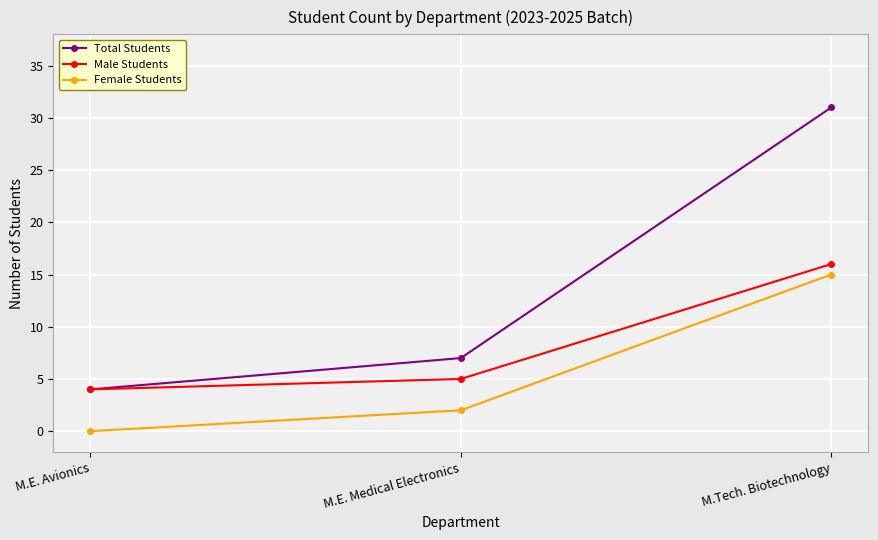

Reading left to right, list all the values displayed in this chart.

Total Students: M.E. Avionics=4	M.E. Medical Electronics=7	M.Tech. Biotechnology=31
Male Students: M.E. Avionics=4	M.E. Medical Electronics=5	M.Tech. Biotechnology=16
Female Students: M.E. Avionics=0	M.E. Medical Electronics=2	M.Tech. Biotechnology=15